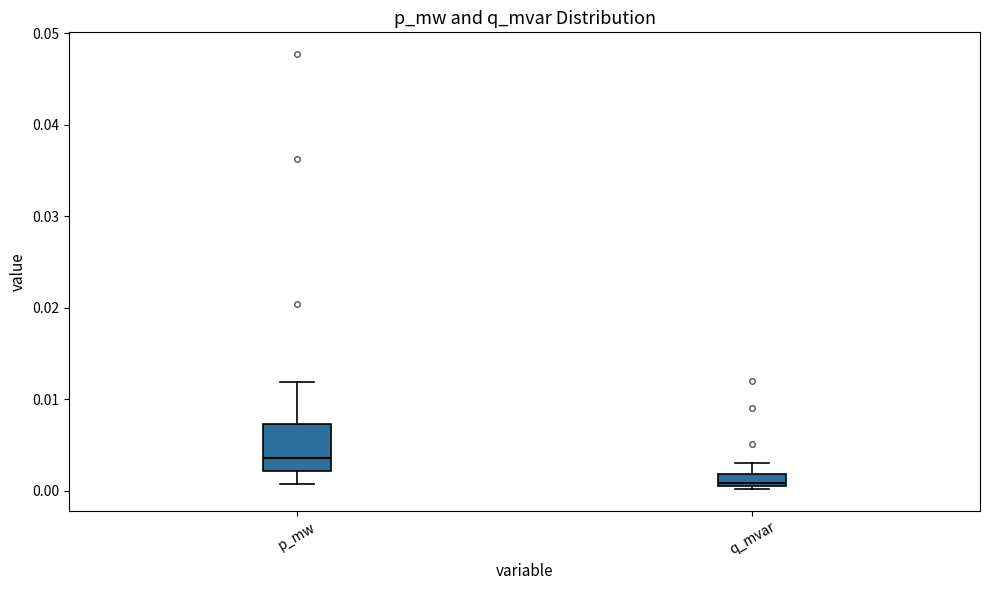

Which box is the tallest, from its lower edge to its upper edge?

p_mw